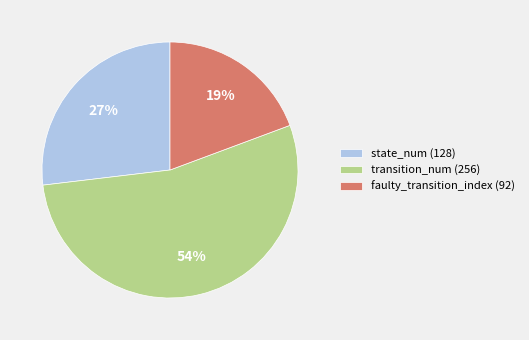

Rank the categories by value from highest to lowest.

transition_num (256), state_num (128), faulty_transition_index (92)